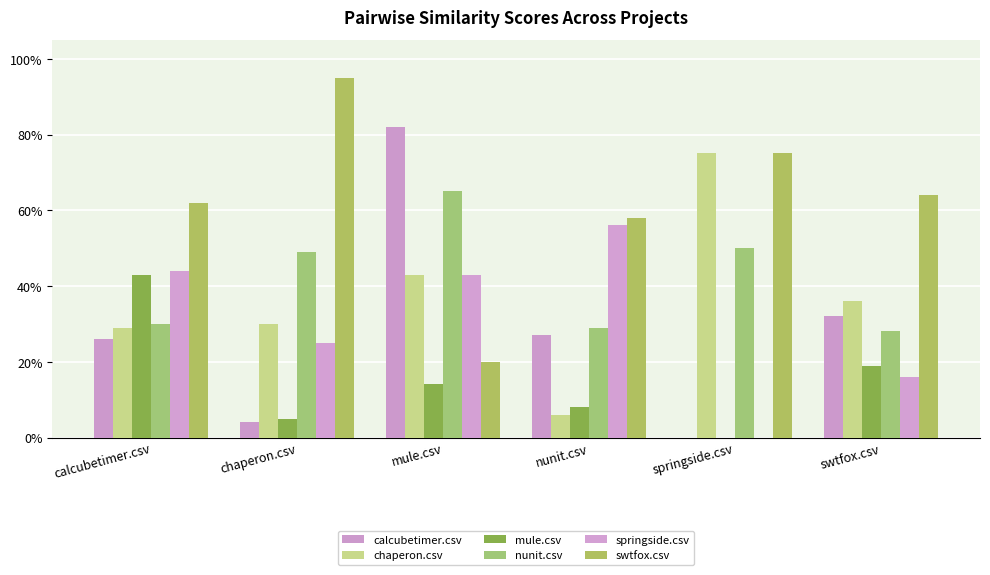

Which series has the largest range (max minus min)?

calcubetimer.csv